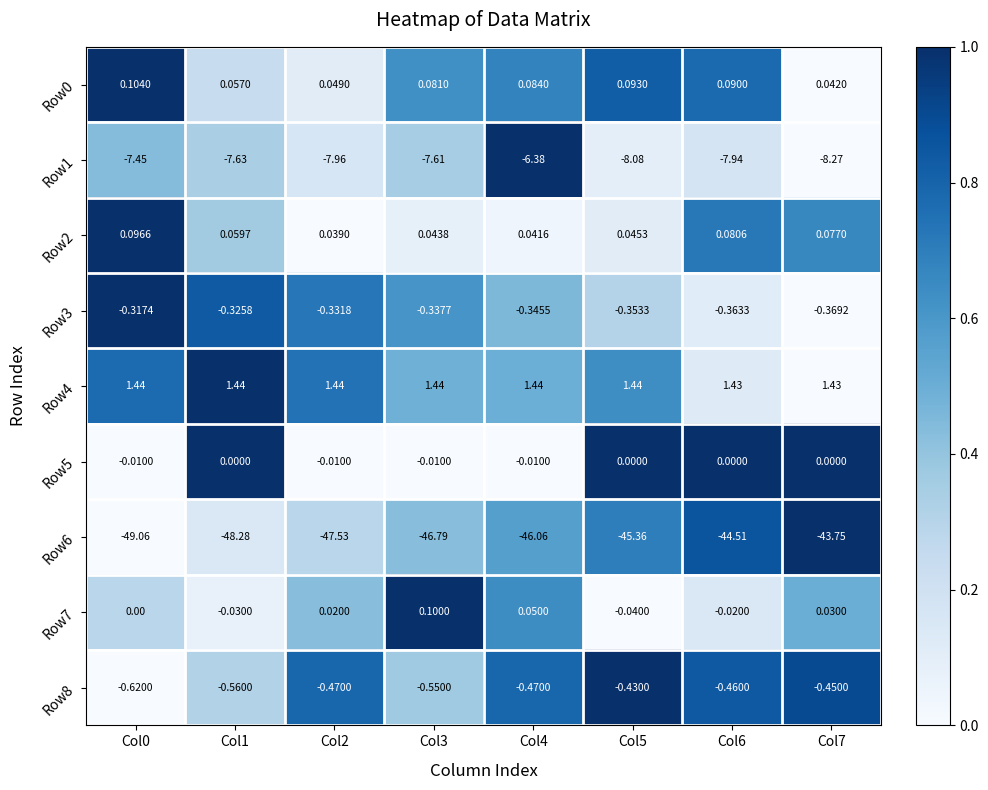

How many negative values does the Row7 series have?

3